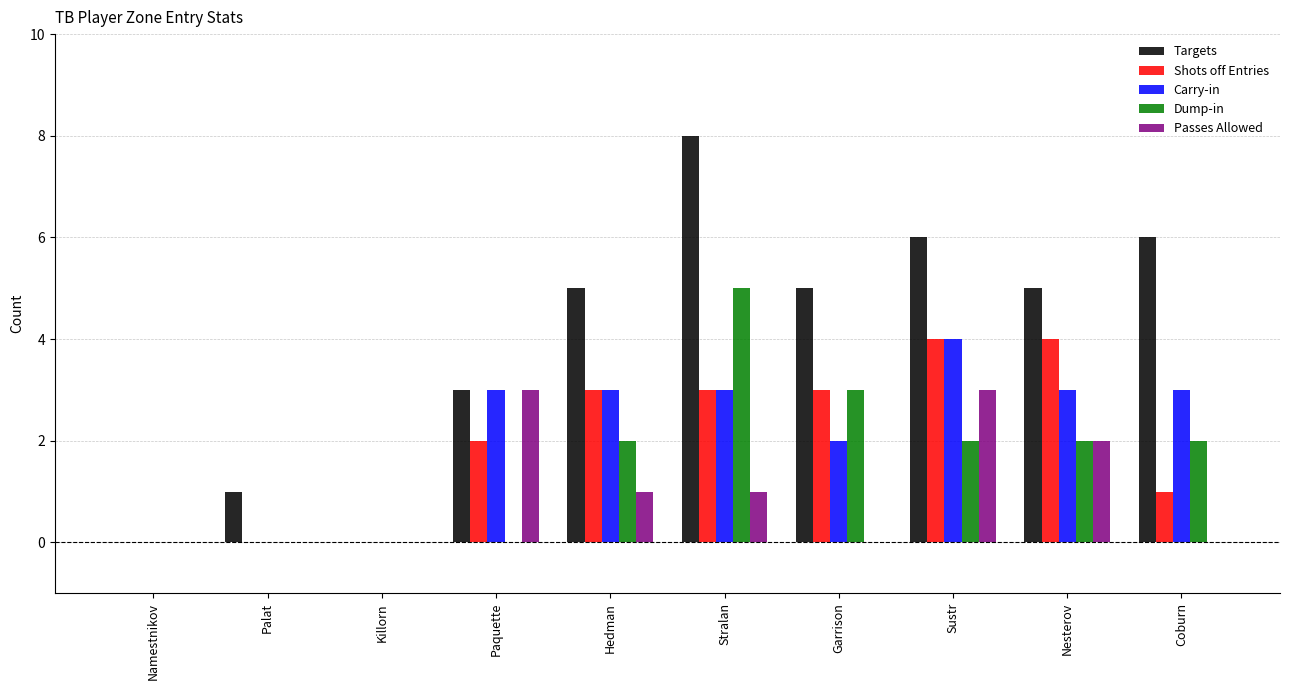

What is the average value of the Targets series?

4